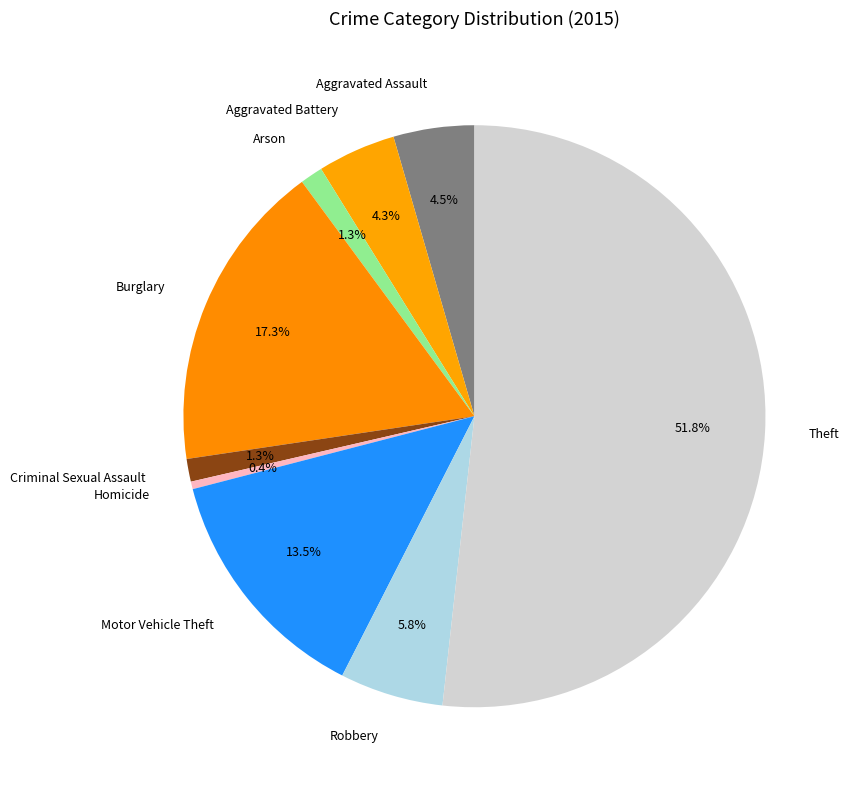

What percentage is NOT represented by Robbery?

94.2%